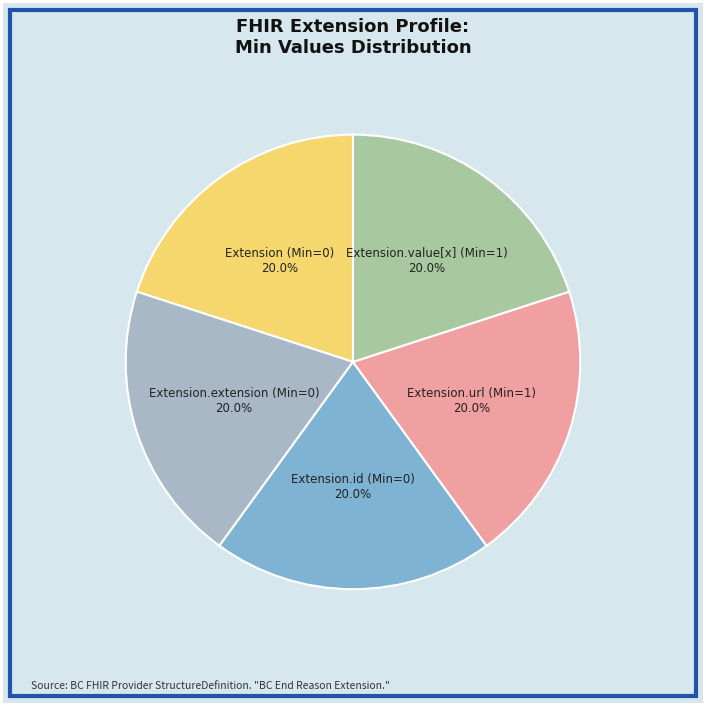

Is there any slice that represents more than half of the pie?

No